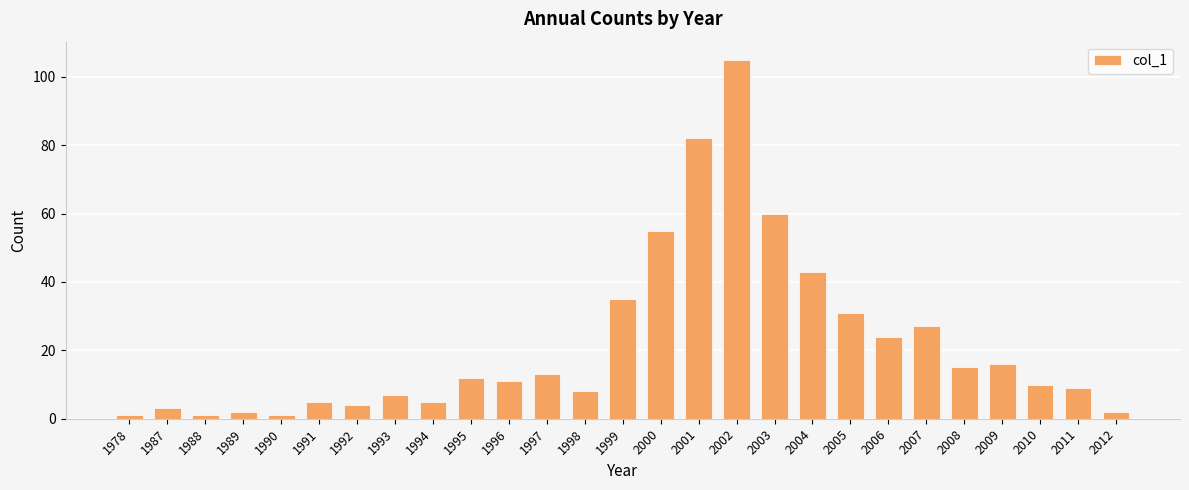

How many values are below 11?

13